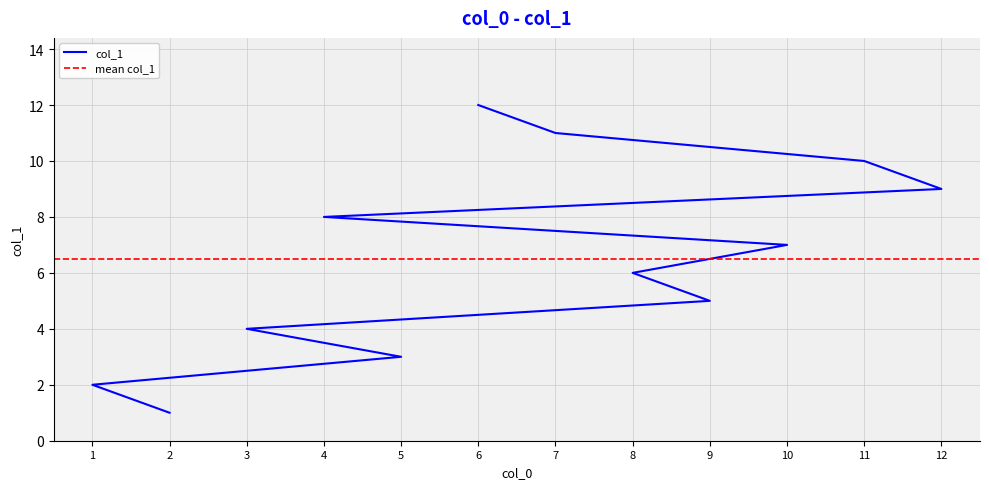

What is the minimum value shown in the chart?

1